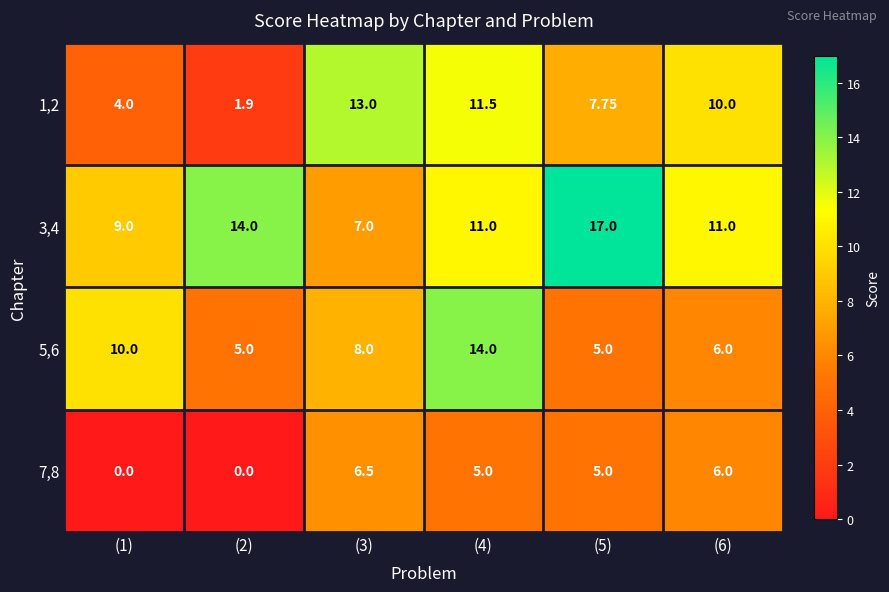

Which has a higher value, (3) or (6)?

(3)